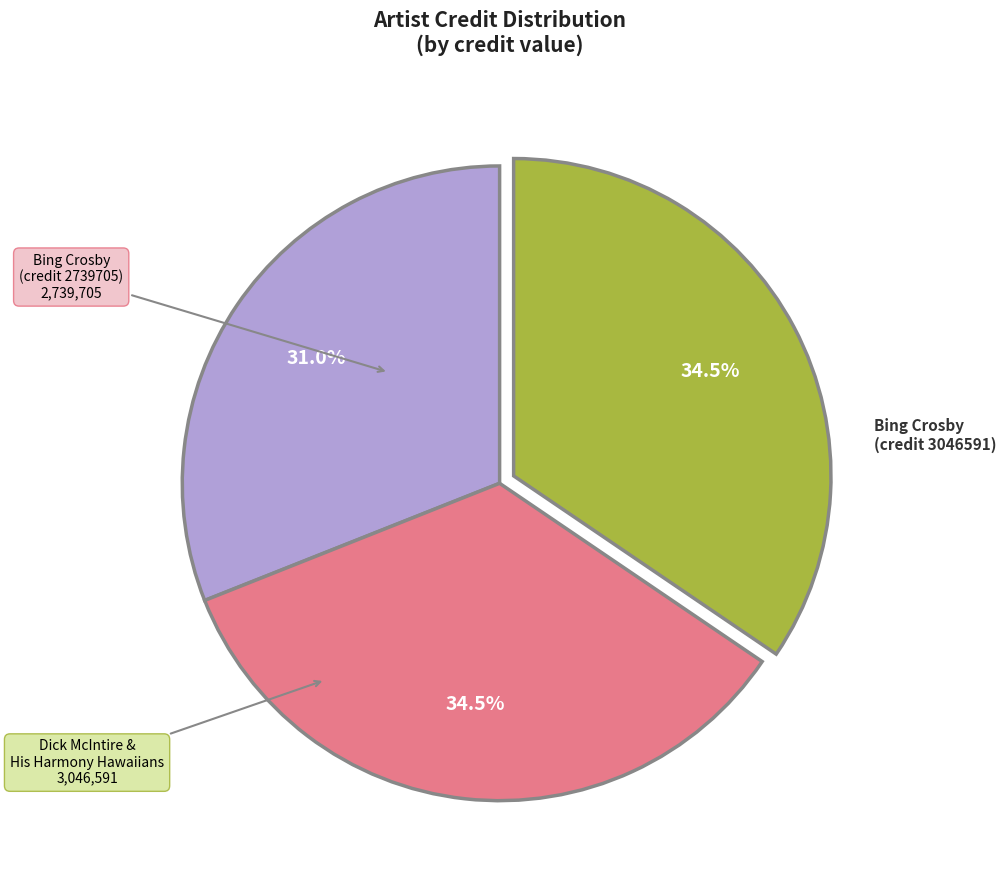

How many segments does this pie chart have?

3